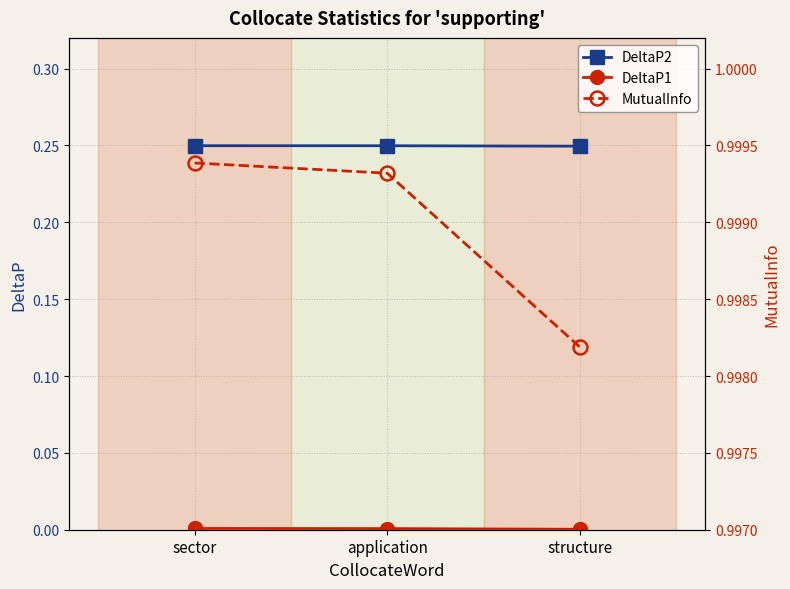

What is the average value of the MutualInfo series?

1.0